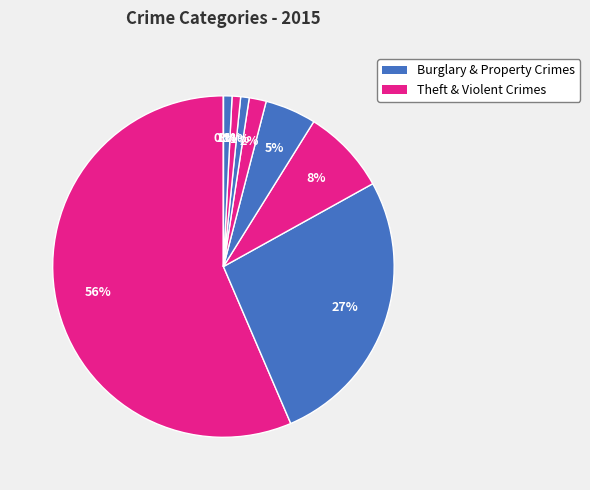

Which category has the smallest portion of the pie?

Homicide